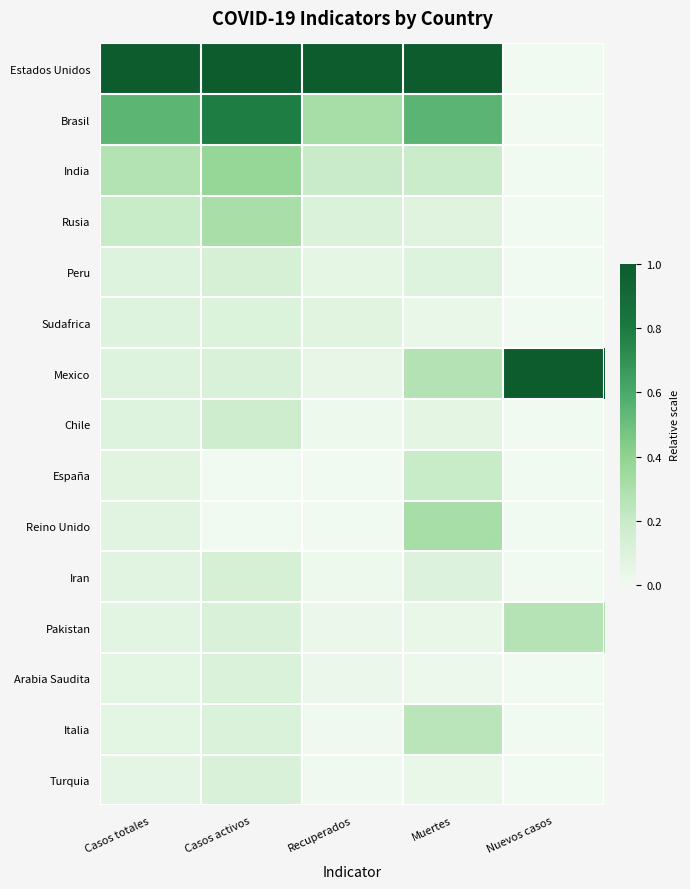

Which series has the largest range (max minus min)?

Estados Unidos